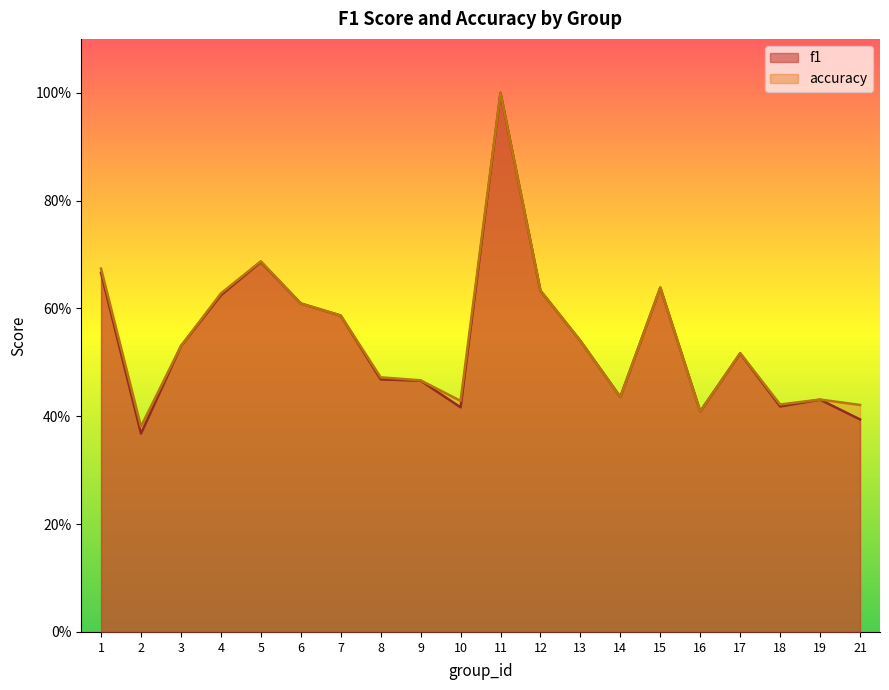

Reading right to left, list all the values displayed in this chart.

f1: 21=0.4	19=0.4	18=0.4	17=0.5	16=0.4	15=0.6	14=0.4	13=0.5	12=0.6	11=1.0	10=0.4	9=0.5	8=0.5	7=0.6	6=0.6	5=0.7	4=0.6	3=0.5	2=0.4	1=0.7
accuracy: 21=0.4	19=0.4	18=0.4	17=0.5	16=0.4	15=0.6	14=0.4	13=0.5	12=0.6	11=1.0	10=0.4	9=0.5	8=0.5	7=0.6	6=0.6	5=0.7	4=0.6	3=0.5	2=0.4	1=0.7